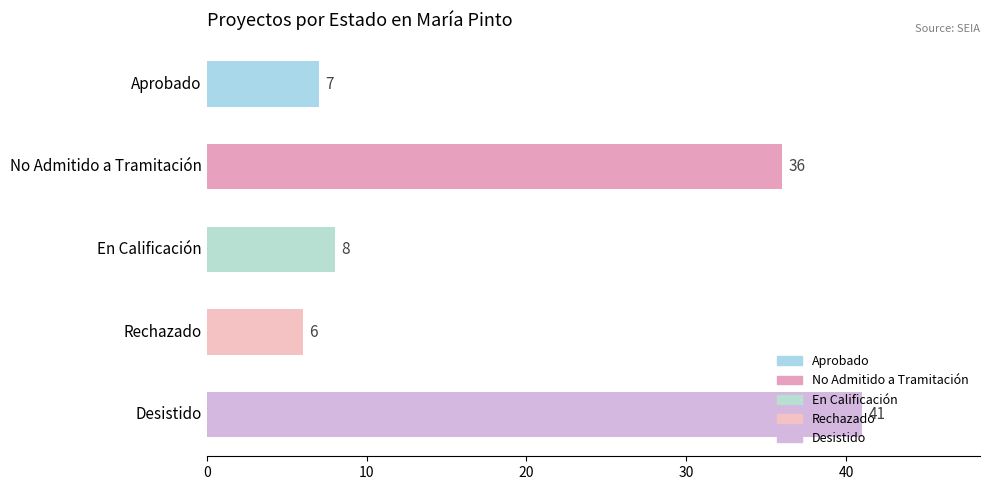

Between Desistido and Aprobado, which is larger?

Desistido